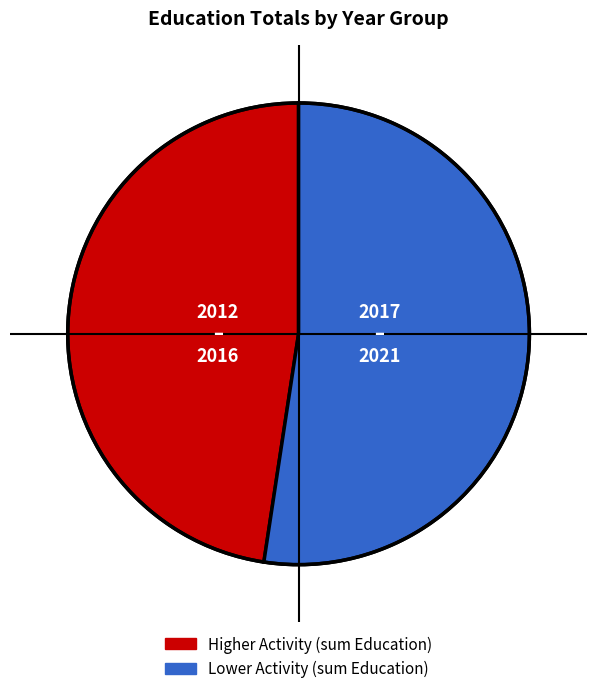

Does any single category account for the majority?

Yes